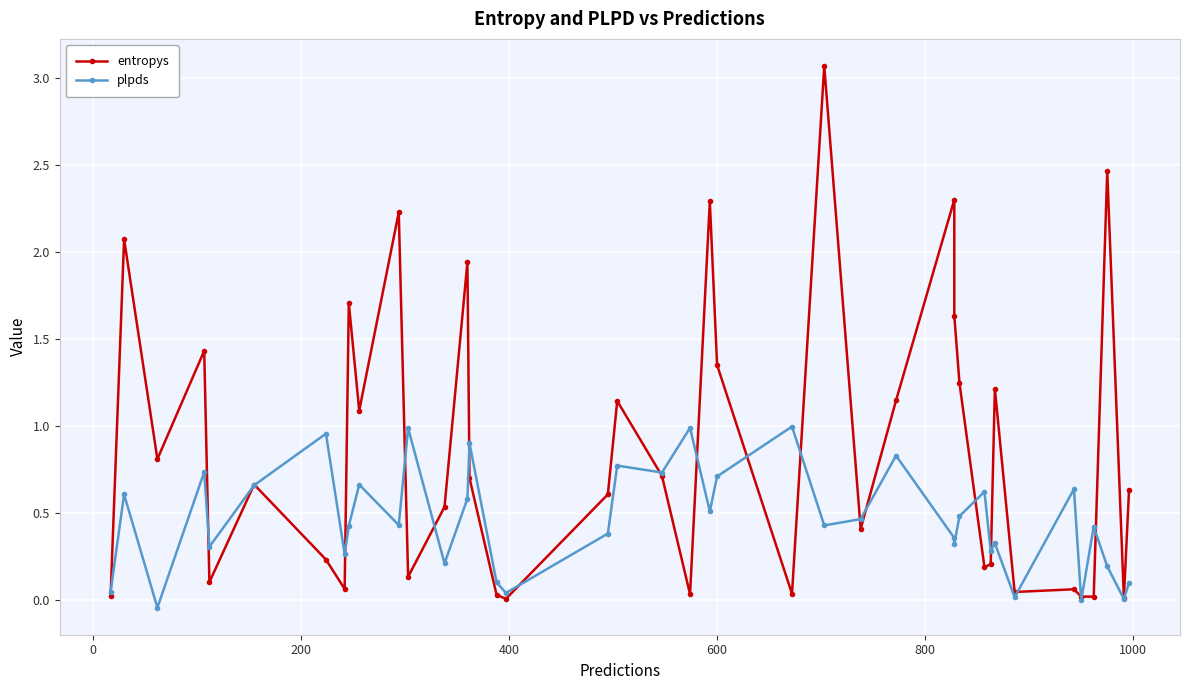

List the series in order of their peak value, lowest first.

plpds, entropys